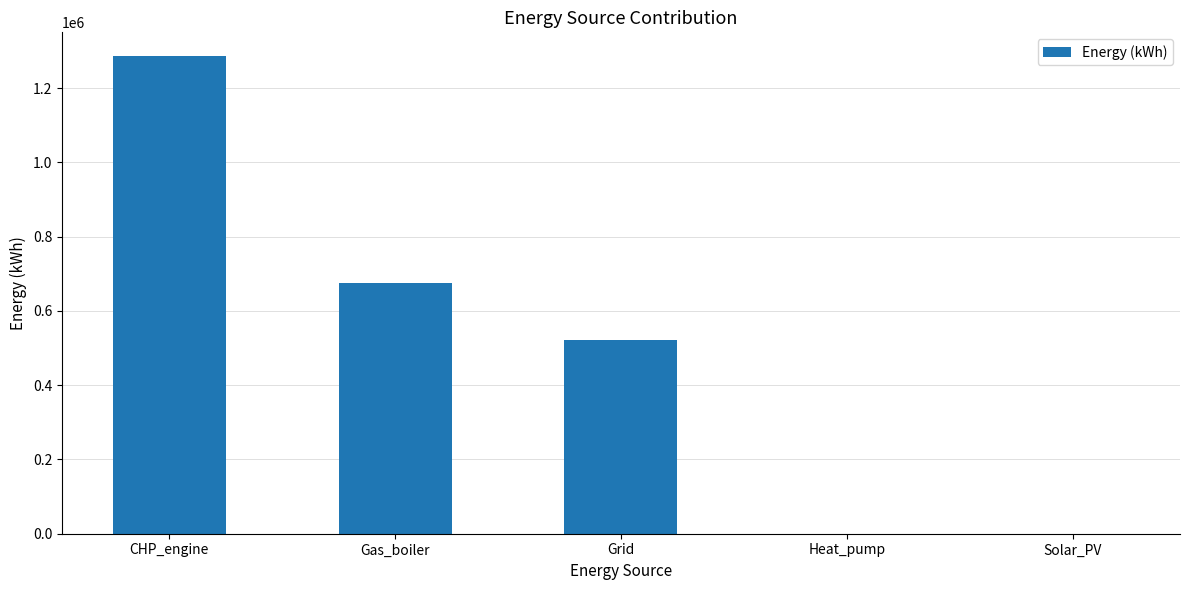

What is the change in value from CHP_engine to Grid?

-763982.4